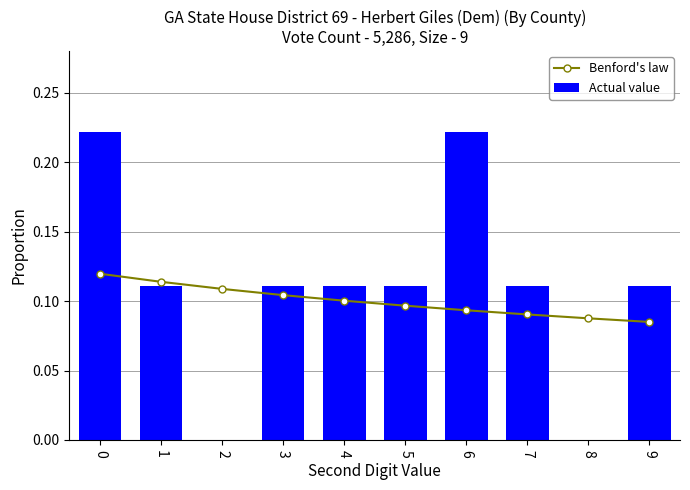

Rank the series at 4 from lowest to highest value.

Benford's law, Actual value